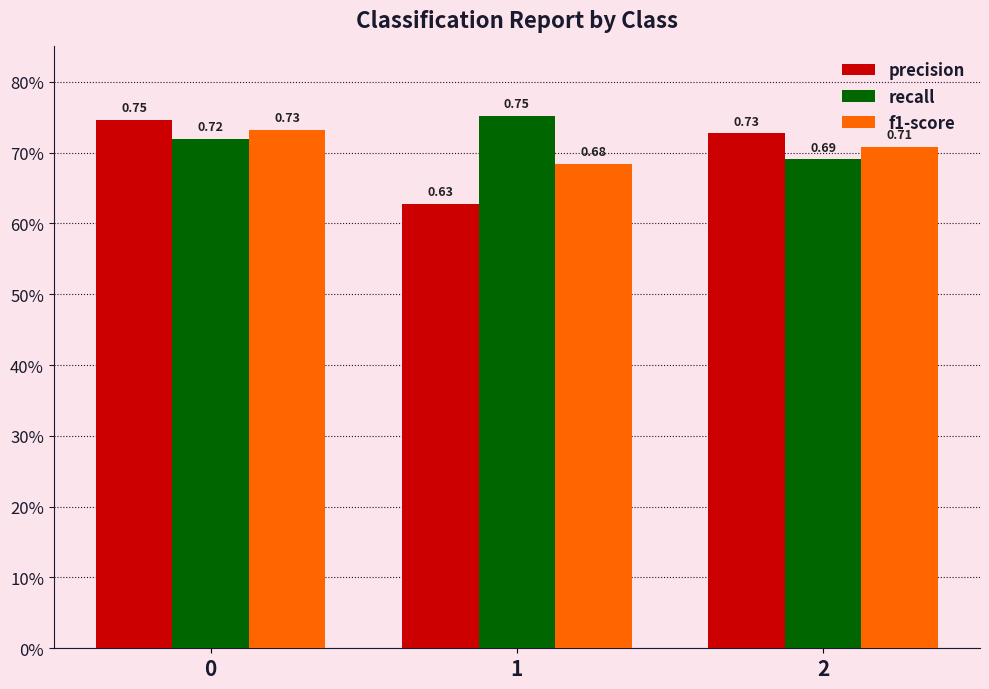

Reading right to left, transcribe all the data shown in this chart.

precision: 2=0.7	1=0.6	0=0.7
recall: 2=0.7	1=0.8	0=0.7
f1-score: 2=0.7	1=0.7	0=0.7